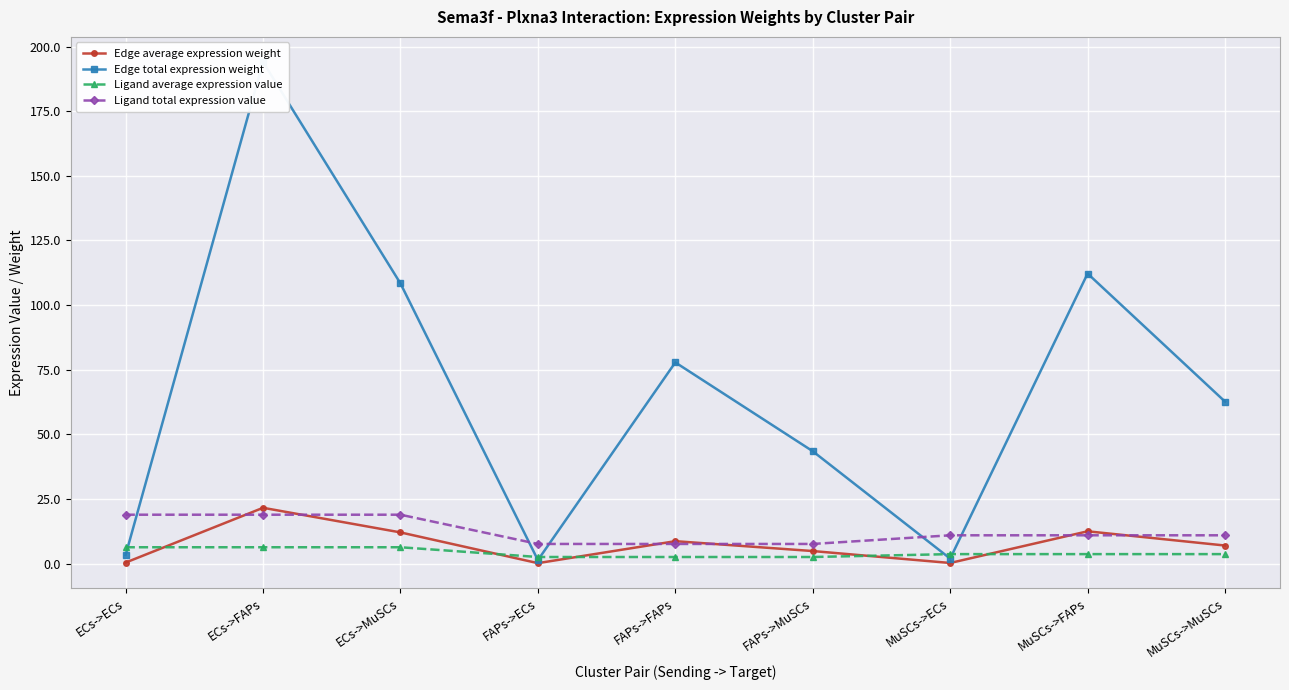

Which series has the widest spread of values?

Edge total expression weight